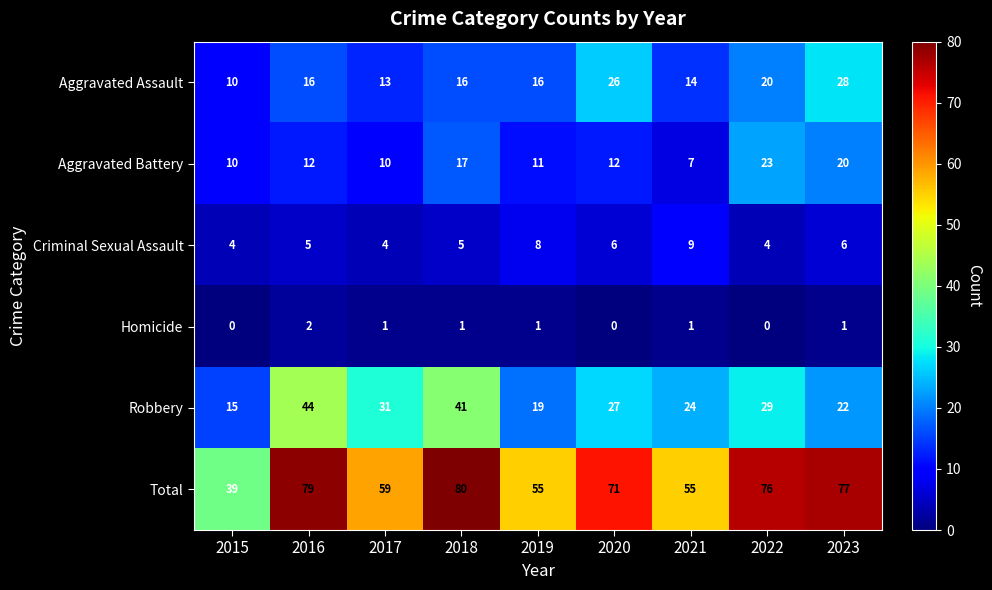

At how many categories does at least one series exceed 32?

9